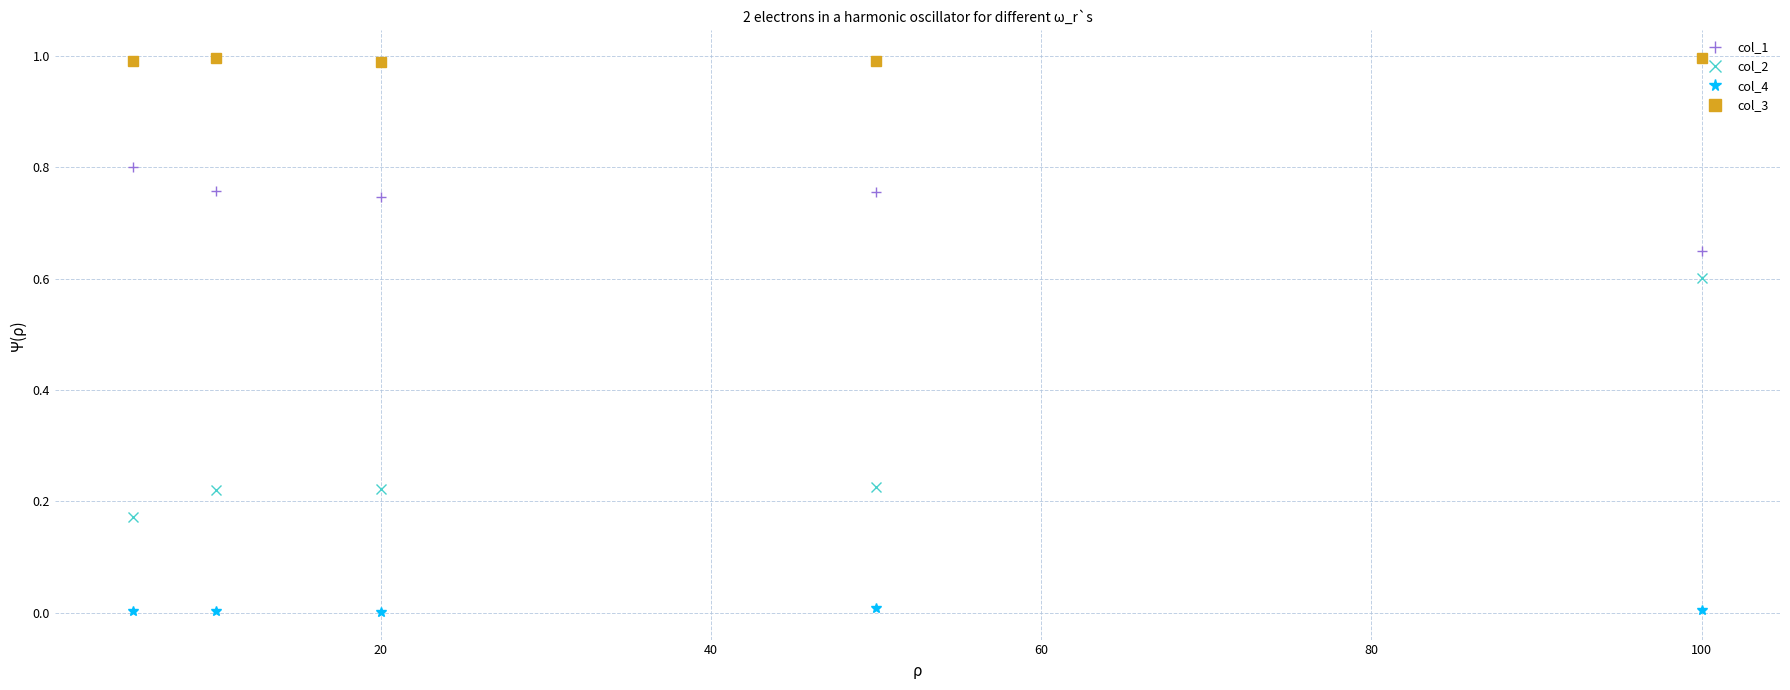

Count the number of data series in this chart.

4